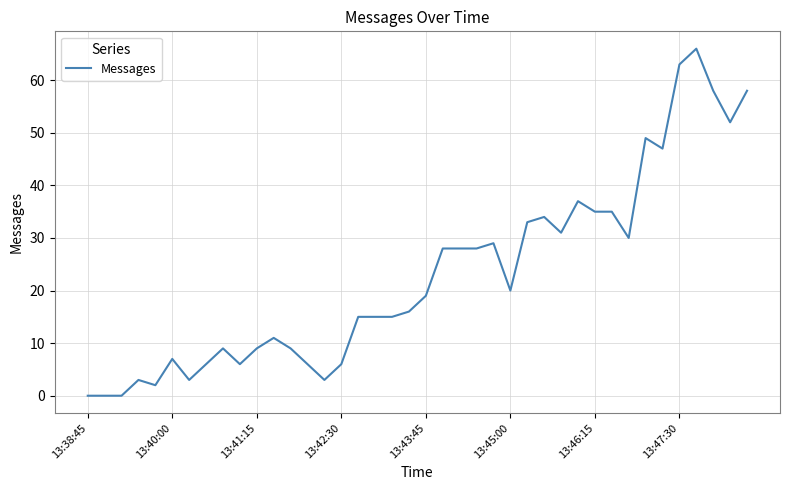

What is the difference between the maximum and minimum values?

66